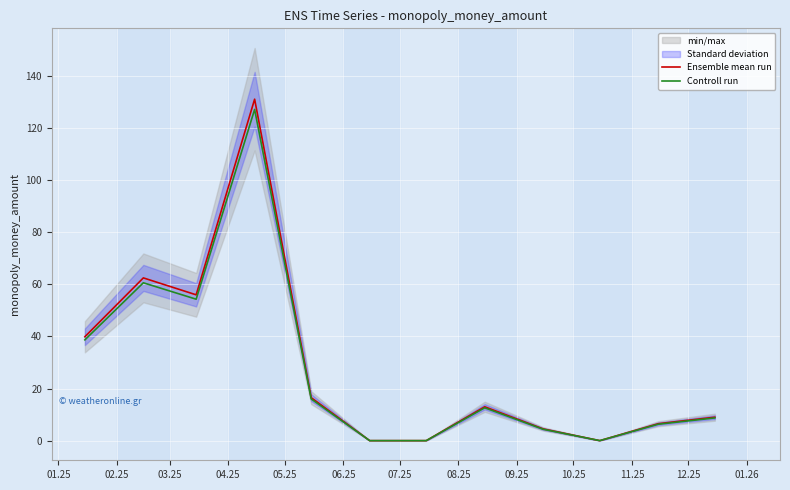

At how many categories does at least one series exceed 96?

1